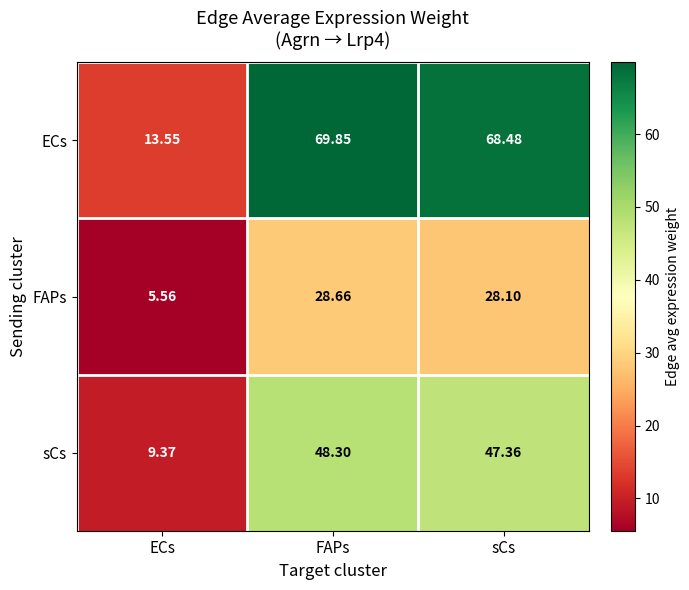

At how many categories does at least one series exceed 38?

2